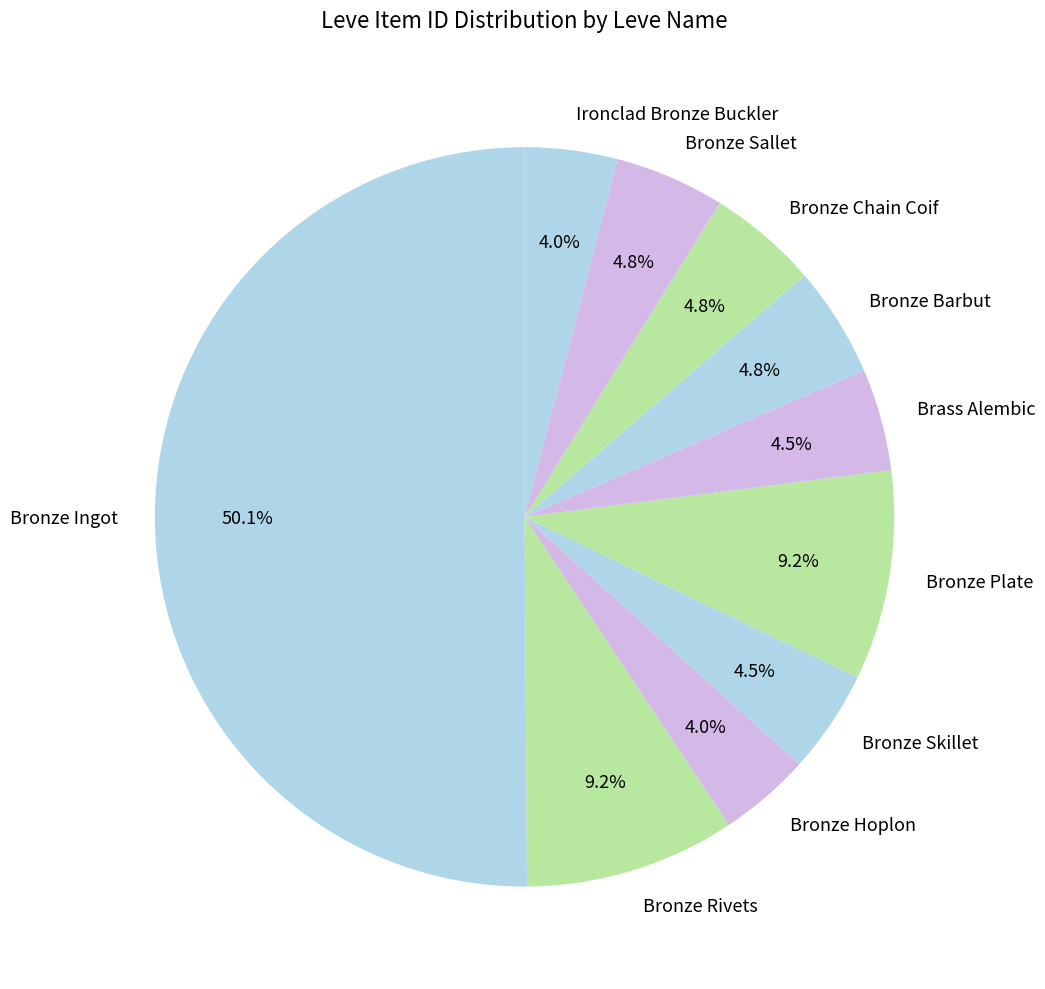

To the nearest percent, what portion does Bronze Barbut represent?

5%